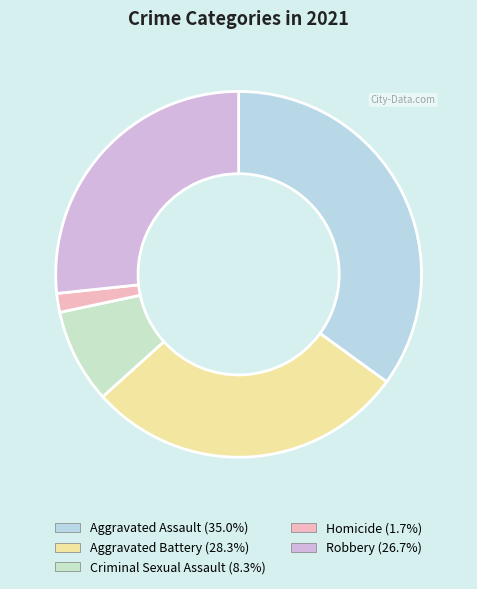

Do Criminal Sexual Assault and Aggravated Assault together represent more than half of the pie?

No